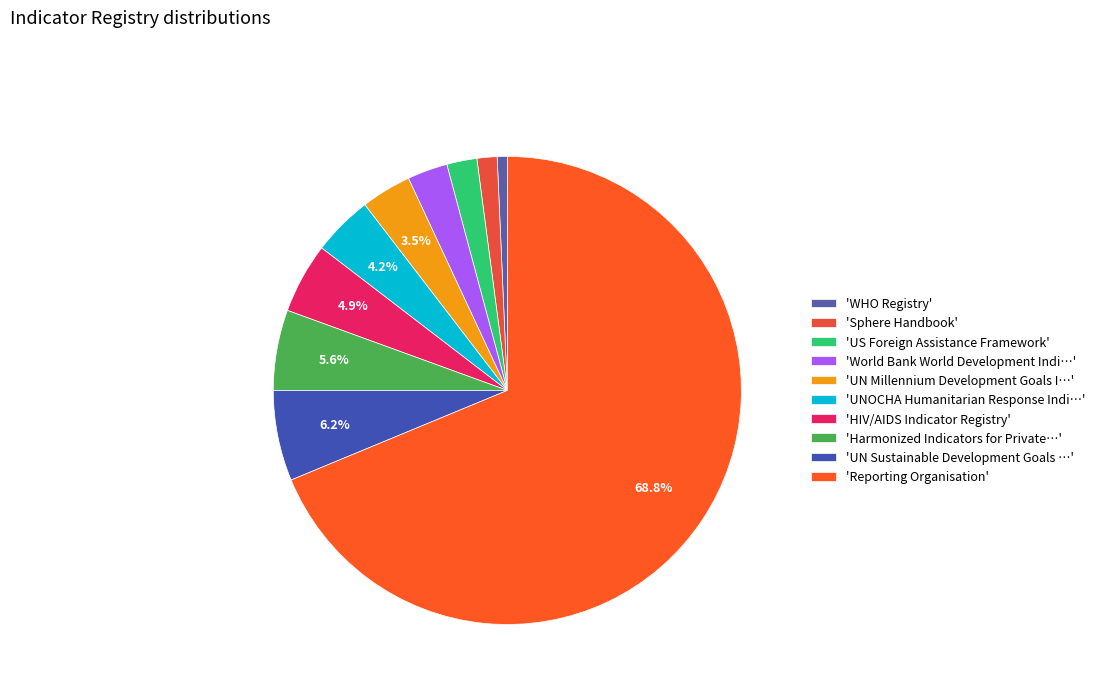

Rank the categories by value from highest to lowest.

'Reporting Organisation', 'UN Sustainable Development Goals …', 'Harmonized Indicators for Private…', 'HIV/AIDS Indicator Registry', 'UNOCHA Humanitarian Response Indi…', 'UN Millennium Development Goals I…', 'World Bank World Development Indi…', 'US Foreign Assistance Framework', 'Sphere Handbook', 'WHO Registry'